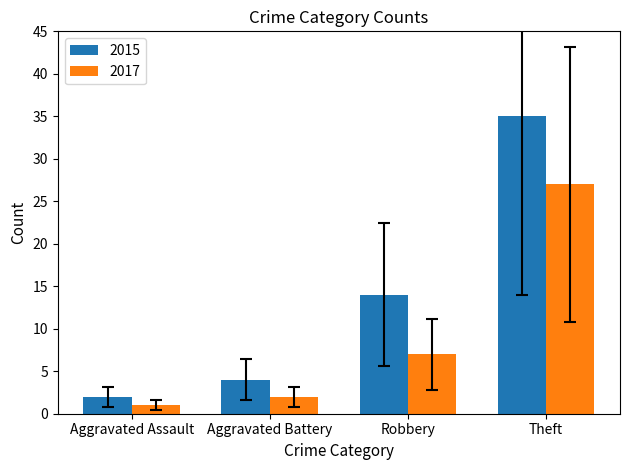

What is the difference between the maximum and minimum values in the 2017 series?

26